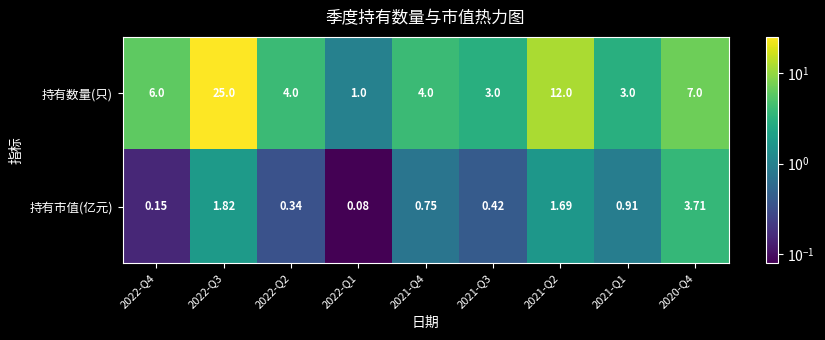

Is the value of 持有数量(只) at 2021-Q1 greater than the value of 持有市值(亿元) at 2021-Q2?

Yes